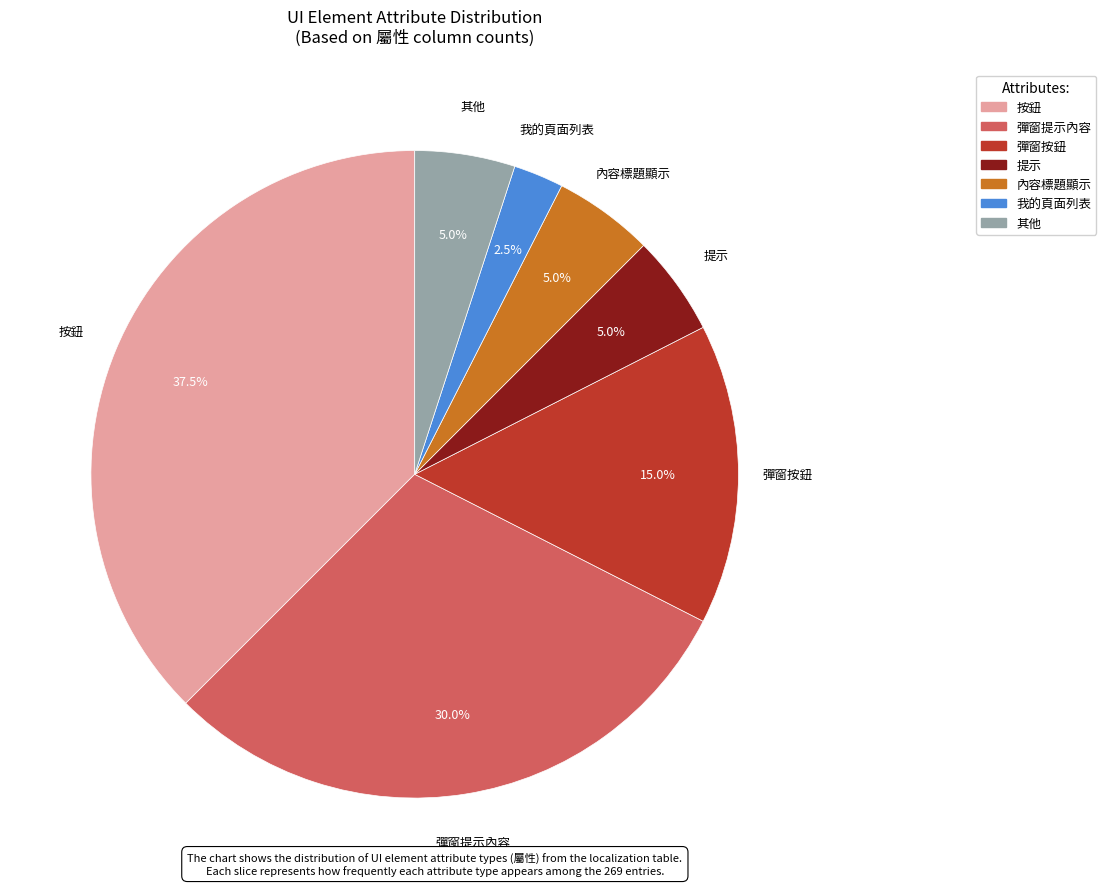

What is the smallest slice in the pie chart?

我的頁面列表